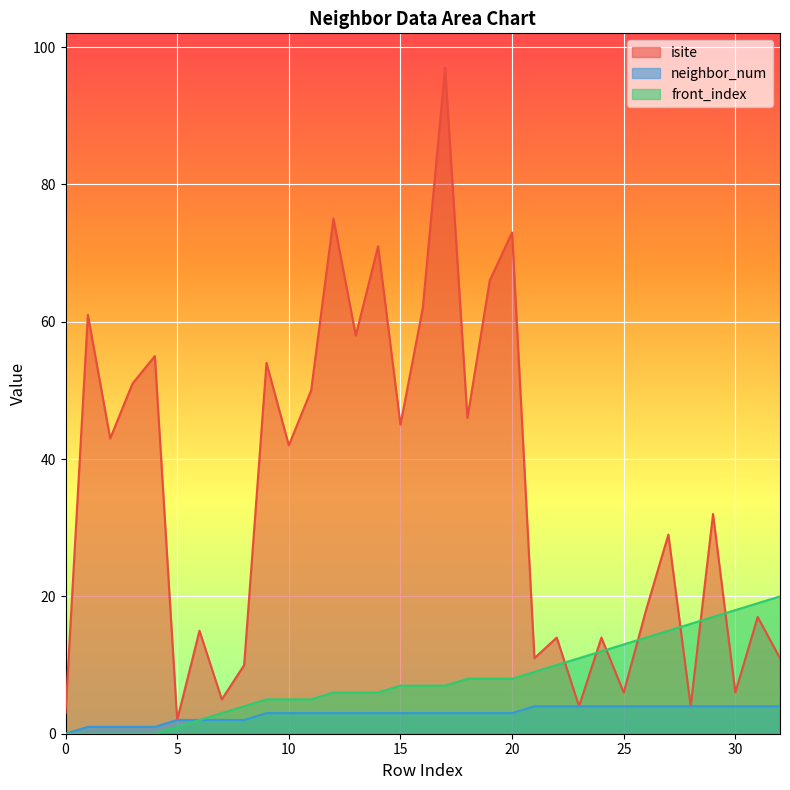

At which category is the sum across all series the highest?

17